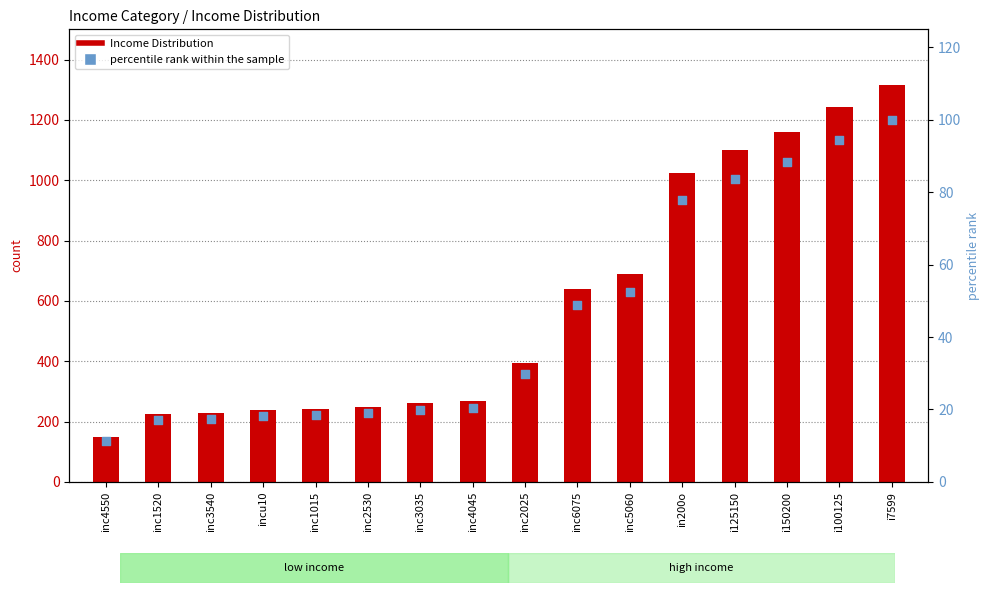

Which series contains the highest Y value?

Income Distribution